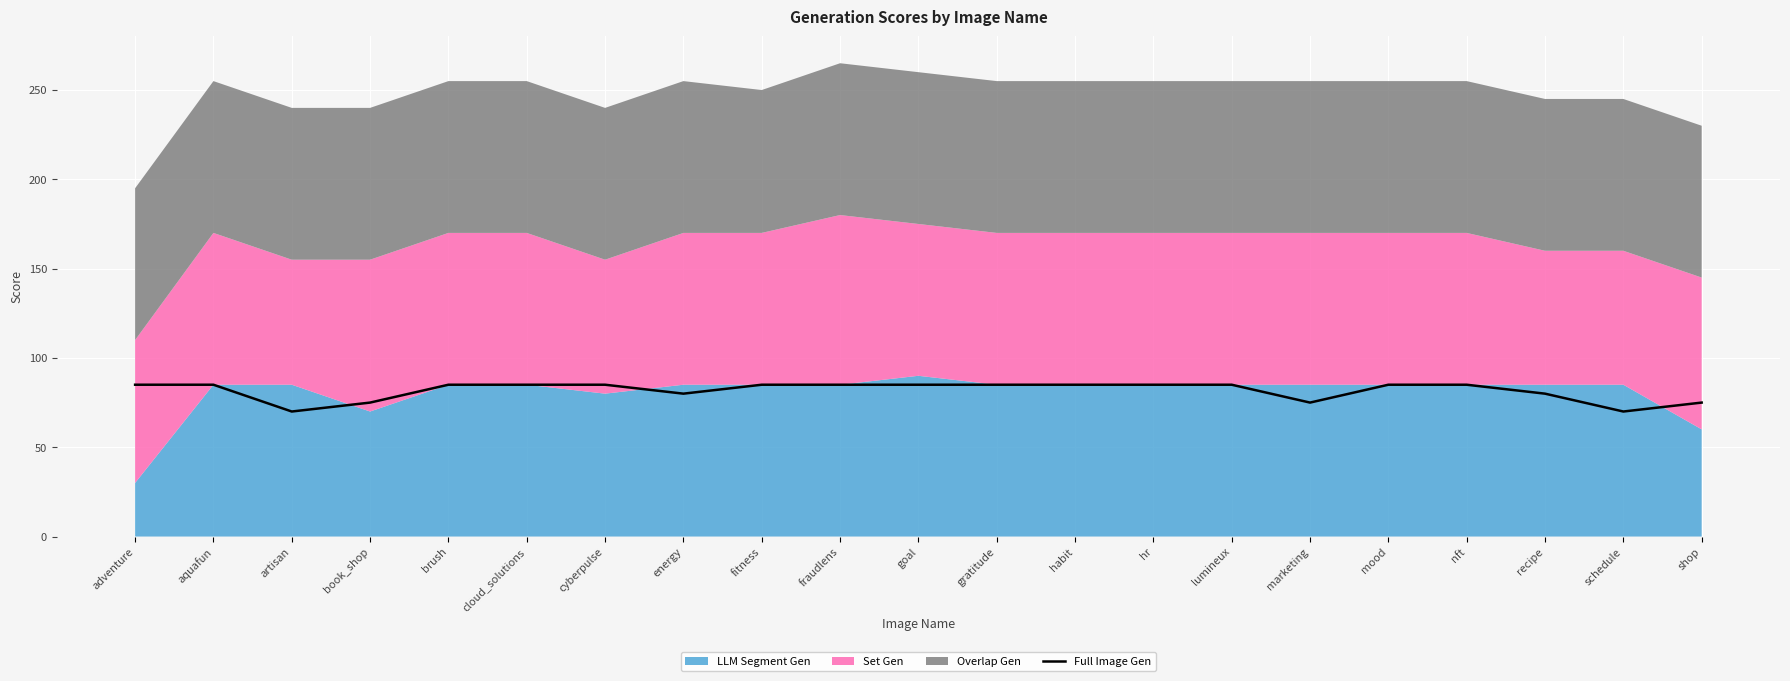

Between cloud_solutions and brush, which is larger?

cloud_solutions